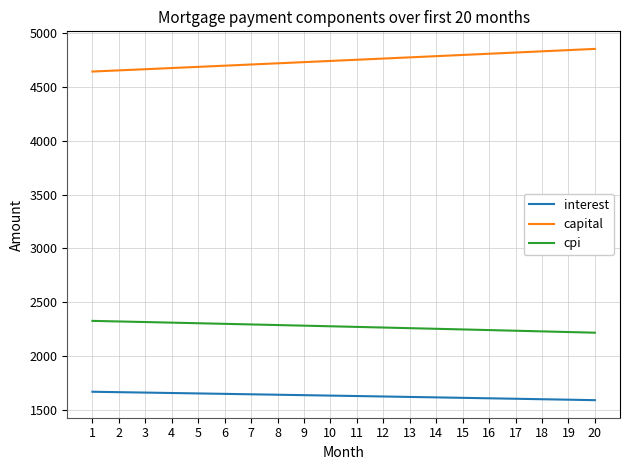

Is it true that cpi equals 566.7 at 20?

False